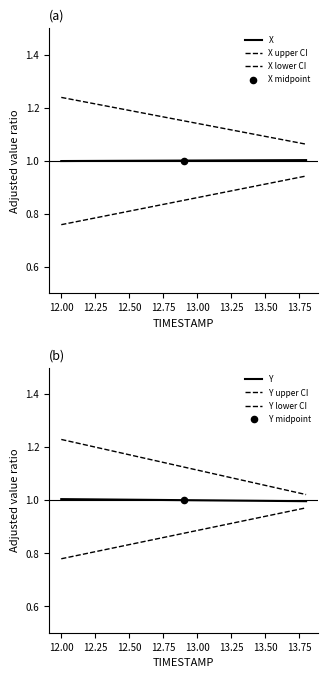

At how many categories does at least one series exceed 1?

19